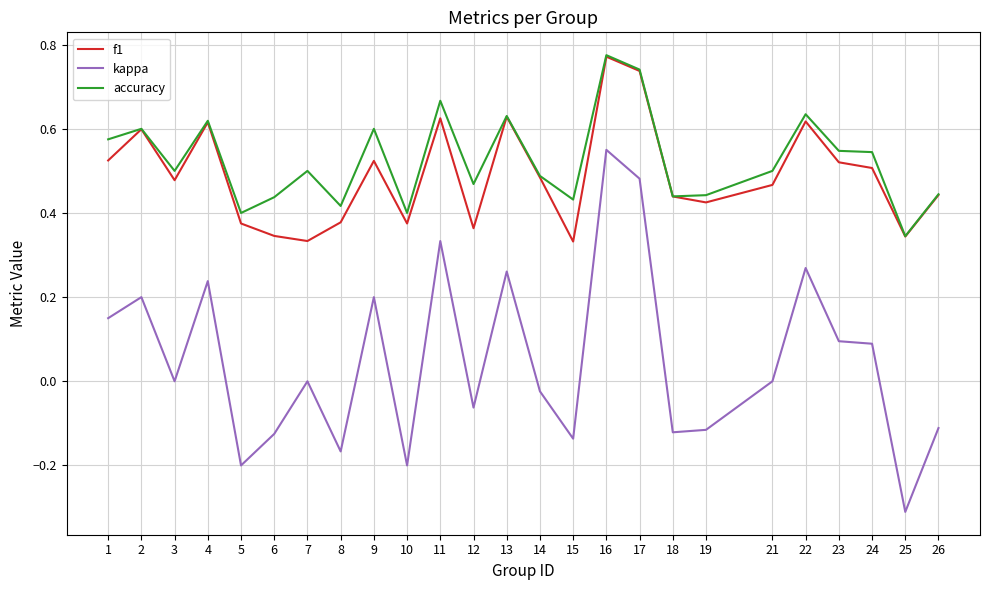

Which series has the widest spread of values?

kappa